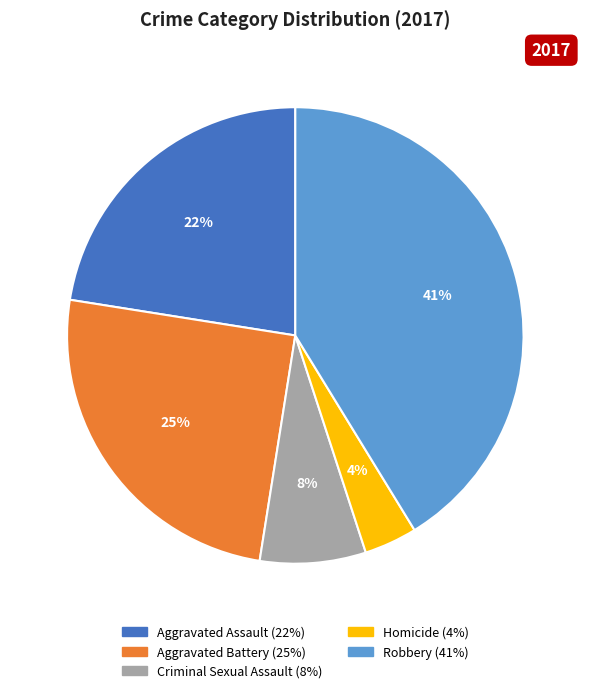

Which has a higher value, Aggravated Assault or Aggravated Battery?

Aggravated Battery